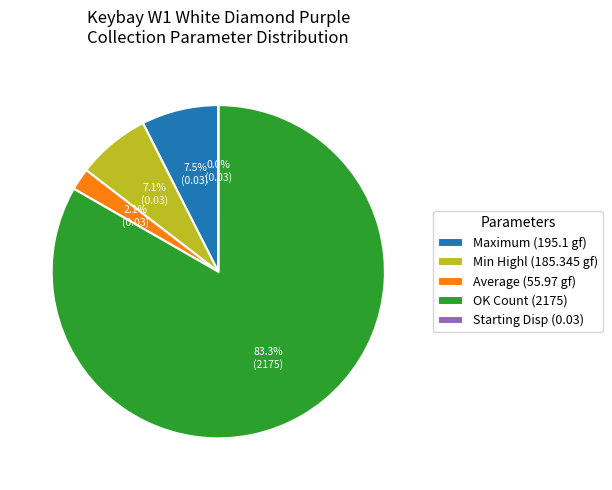

Do Min Highl (185.345 gf) and OK Count (2175) together represent more than half of the pie?

Yes